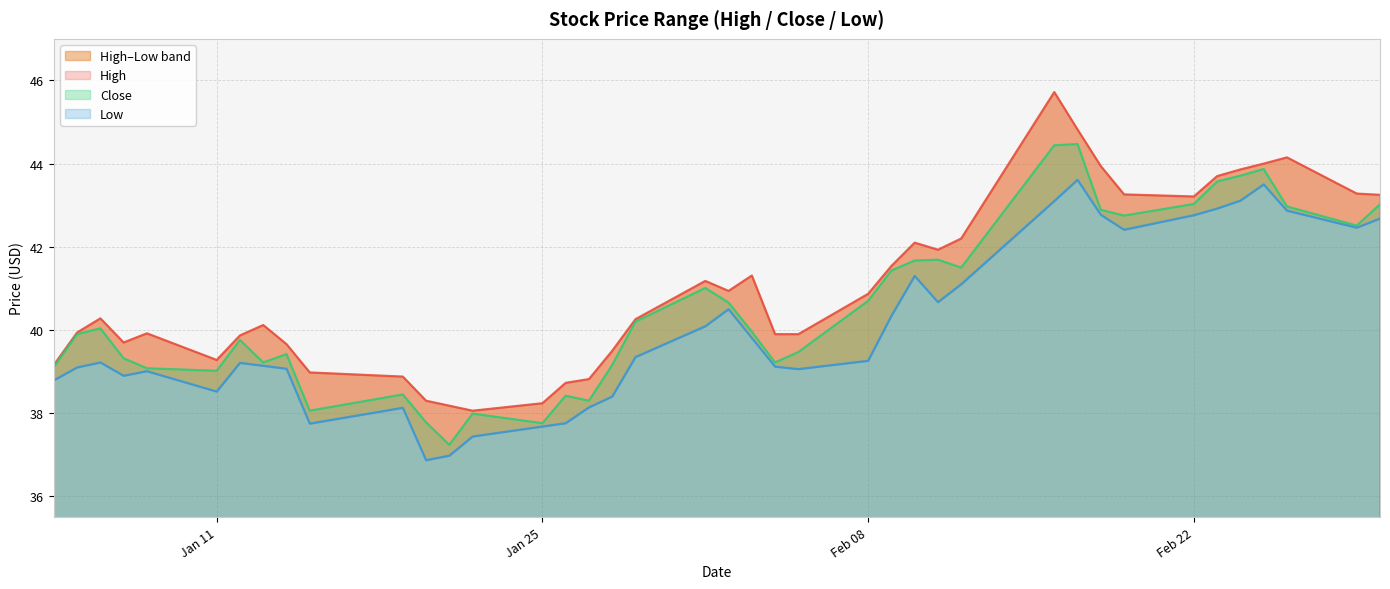

The Close series shows 60.0 at Feb 08. True or false?

False